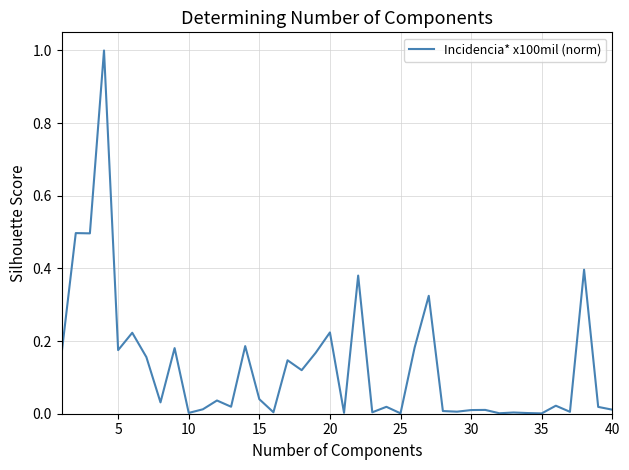

What is the maximum value shown in the chart?

1.0